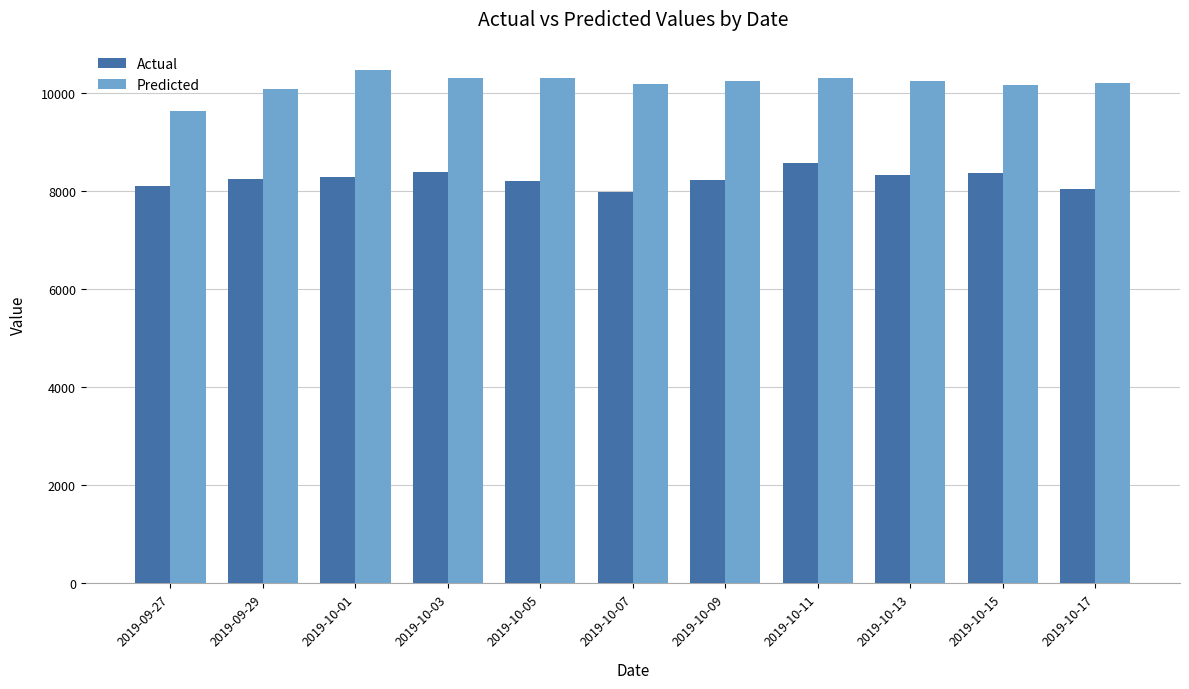

How many data points does each series have?

11